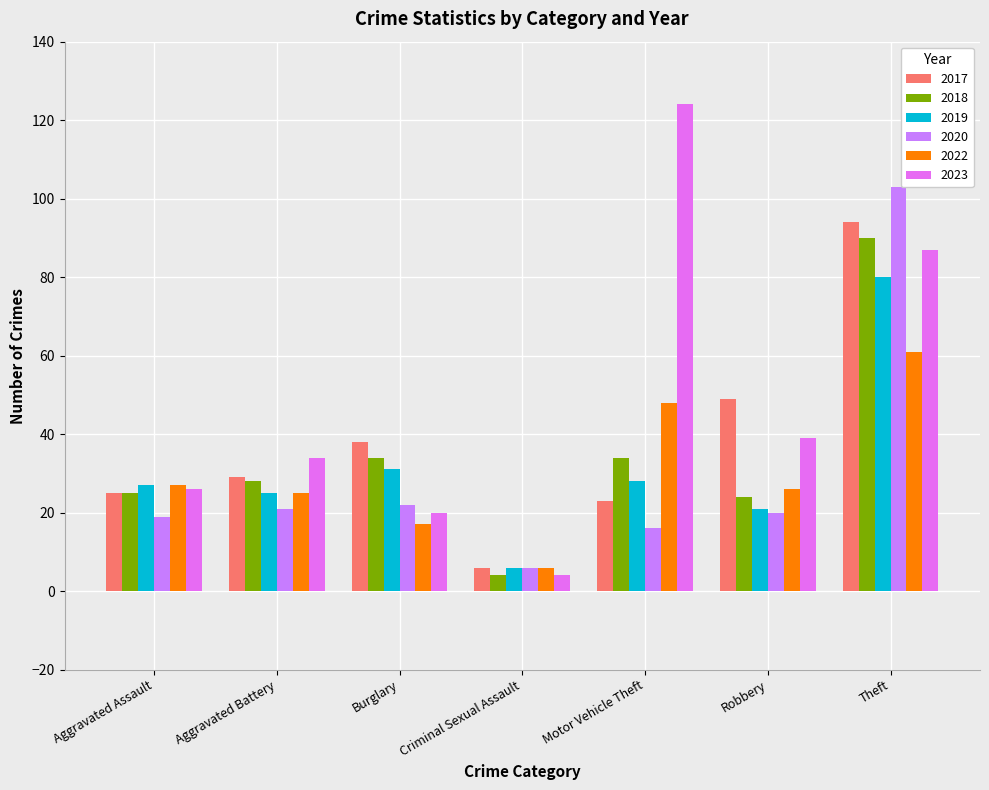

Reading left to right, list all the values displayed in this chart.

2017: 25	29	38	6	23	49	94
2019: 27	25	31	6	28	21	80
2020: 19	21	22	6	16	20	103
2022: 27	25	17	6	48	26	61
2023: 26	34	20	4	124	39	87
2018: 25	28	34	4	34	24	90